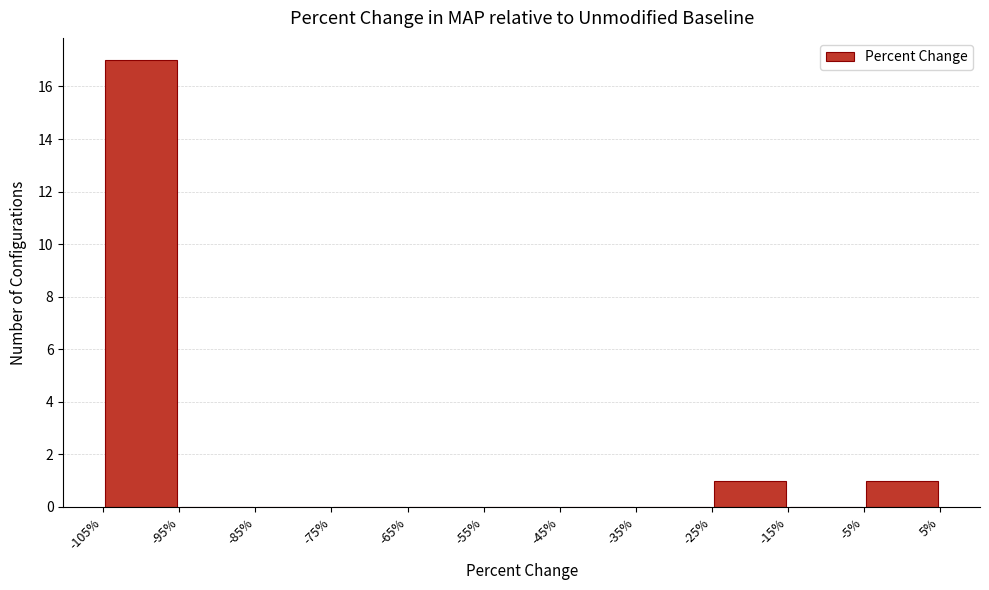

Which range on the x-axis has the tallest bar?

-105% to -95%